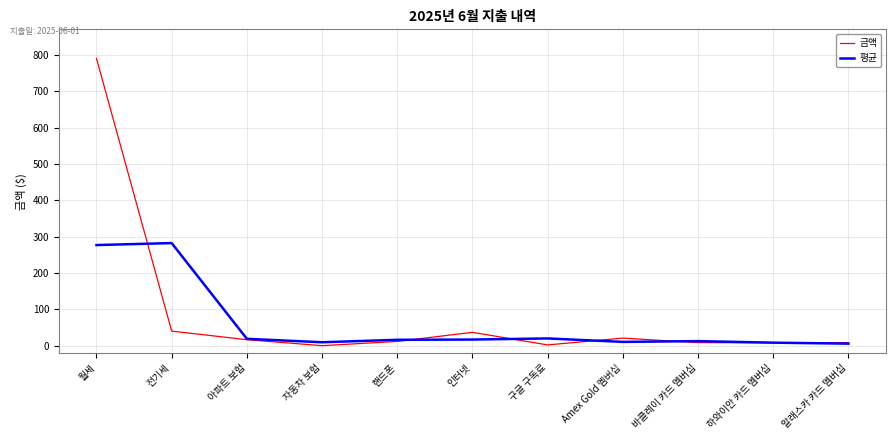

Does the chart have visible grid lines?

Yes